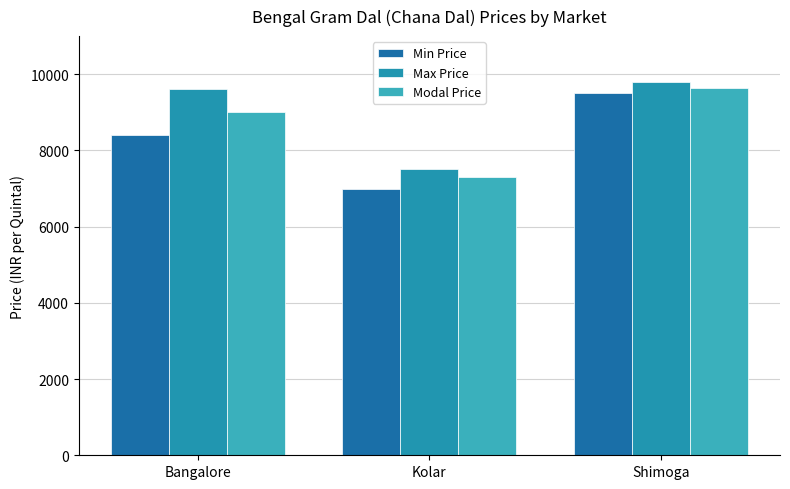

Reading left to right, list all the values displayed in this chart.

Min Price: 8400	7000	9500
Max Price: 9600	7500	9800
Modal Price: 9000	7300	9650